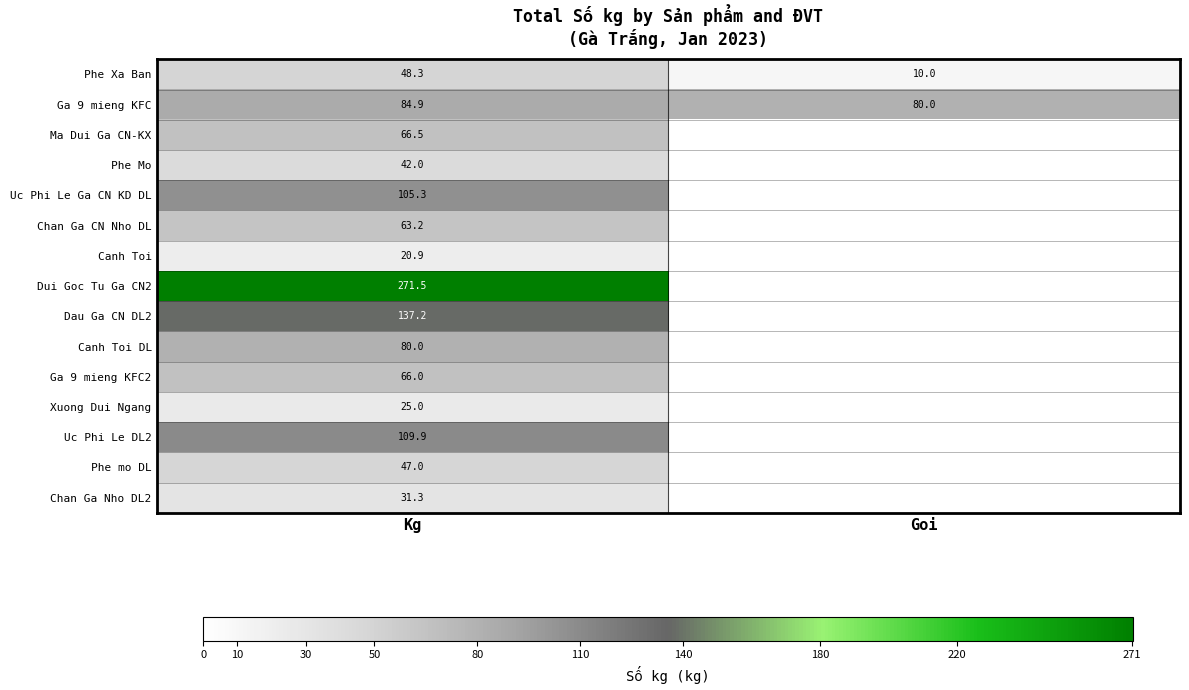

How many categories are shown in the chart?

2